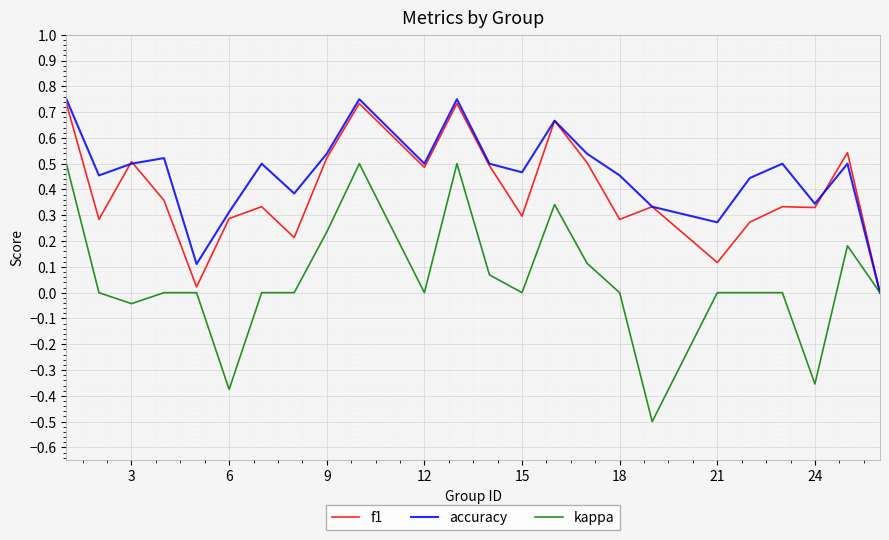

Rank the series by their average value, from highest to lowest.

accuracy, f1, kappa